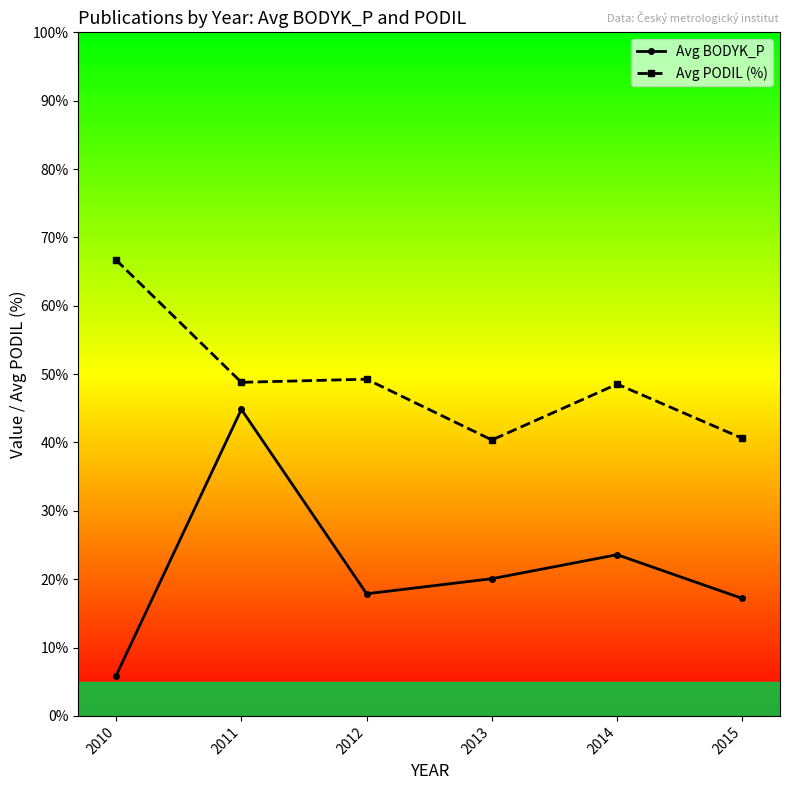

What is the value of the Avg PODIL (%) point at the 3rd from the left?

49.3